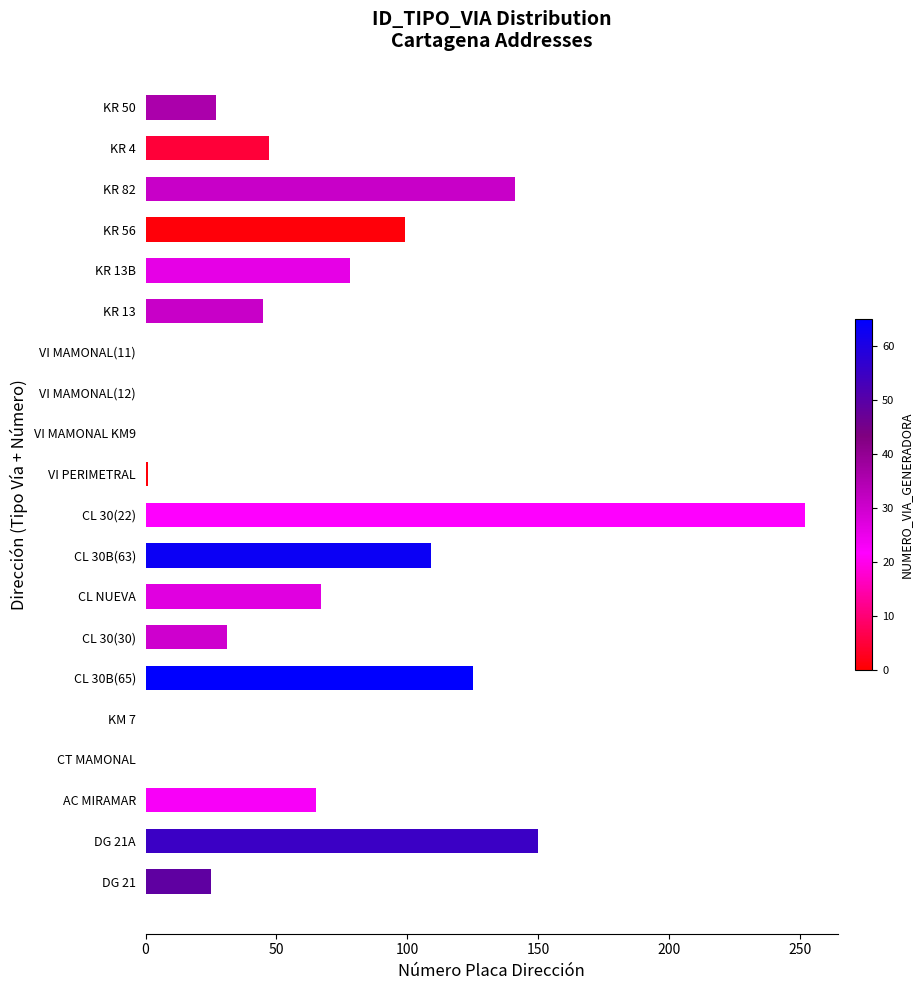

What is the maximum value shown in the chart?

252